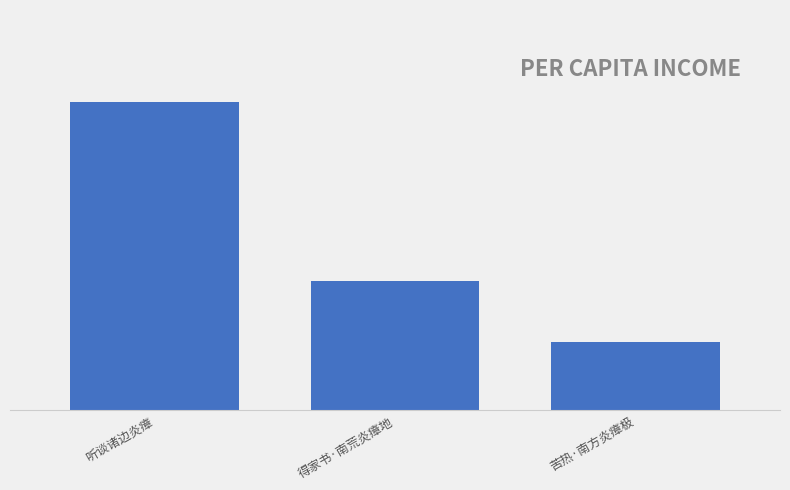

What is the label of the 2nd bar from the right?

得家书·南荒炎瘴地